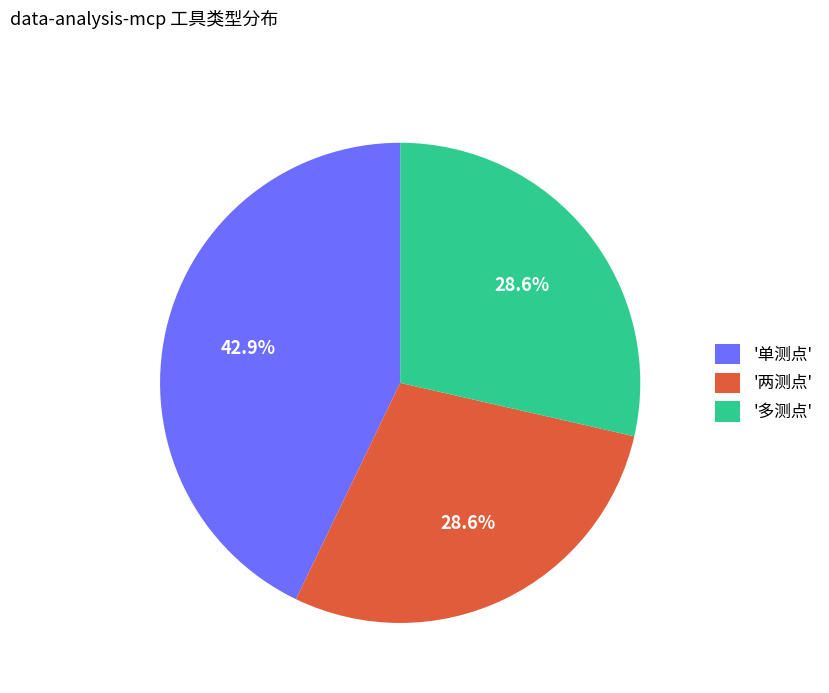

Which category has the biggest portion of the pie?

'单测点'